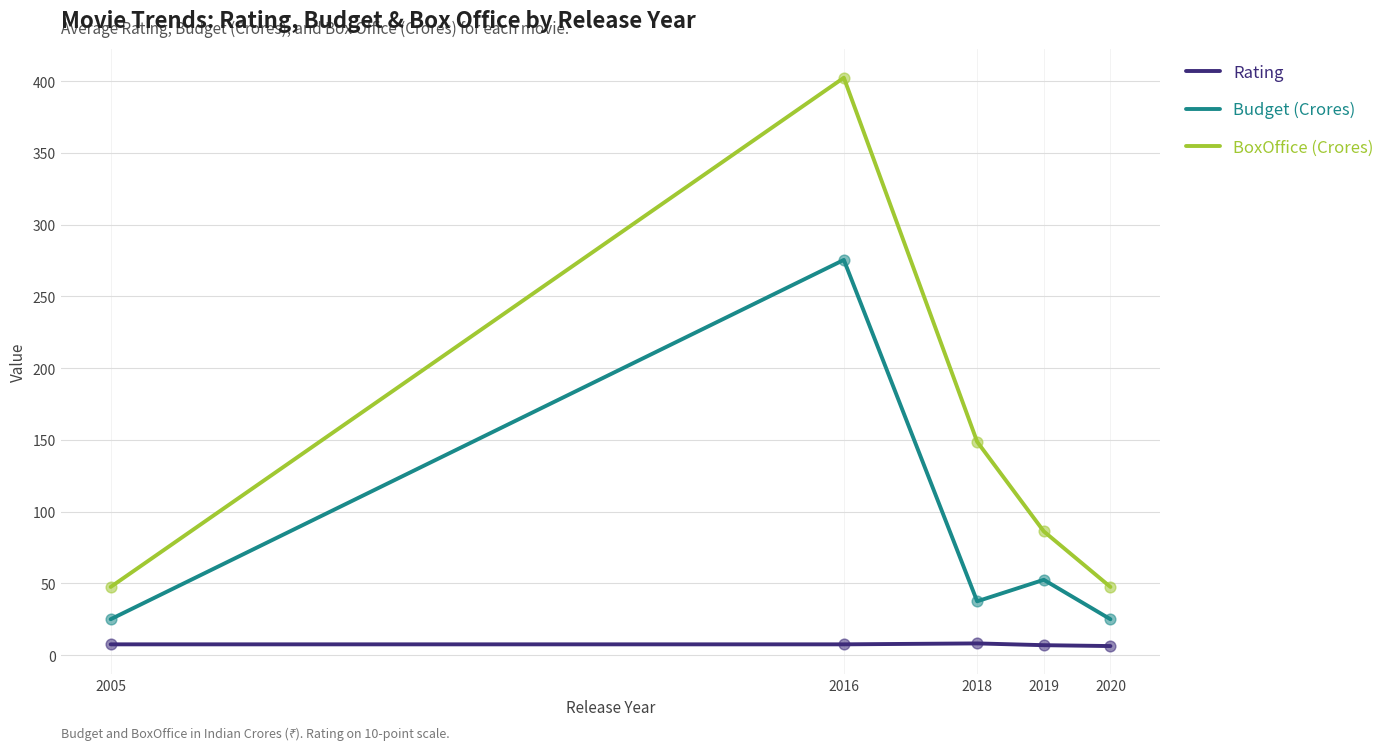

Which series has the largest total across all categories?

BoxOffice (Crores)